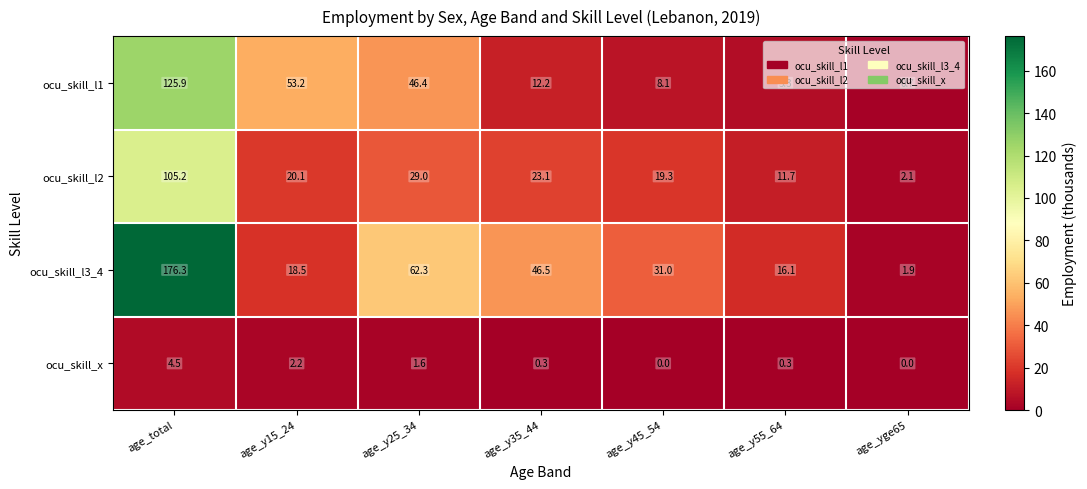

The value of ocu_skill_l1 at age_y15_24 is 53.2. True or false?

True